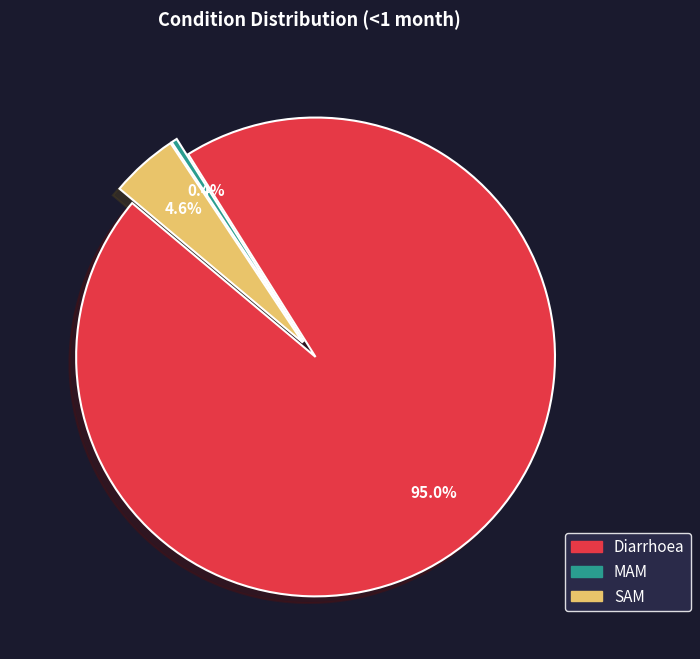

Count the number of slices in the pie.

3